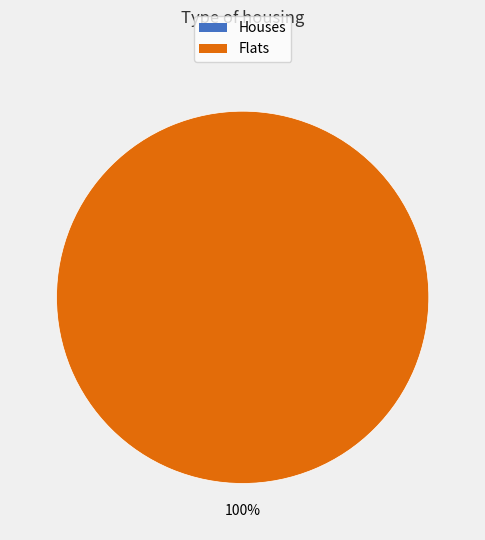

Do 1574357128 and 1572968474 together represent more than half of the pie?

Yes